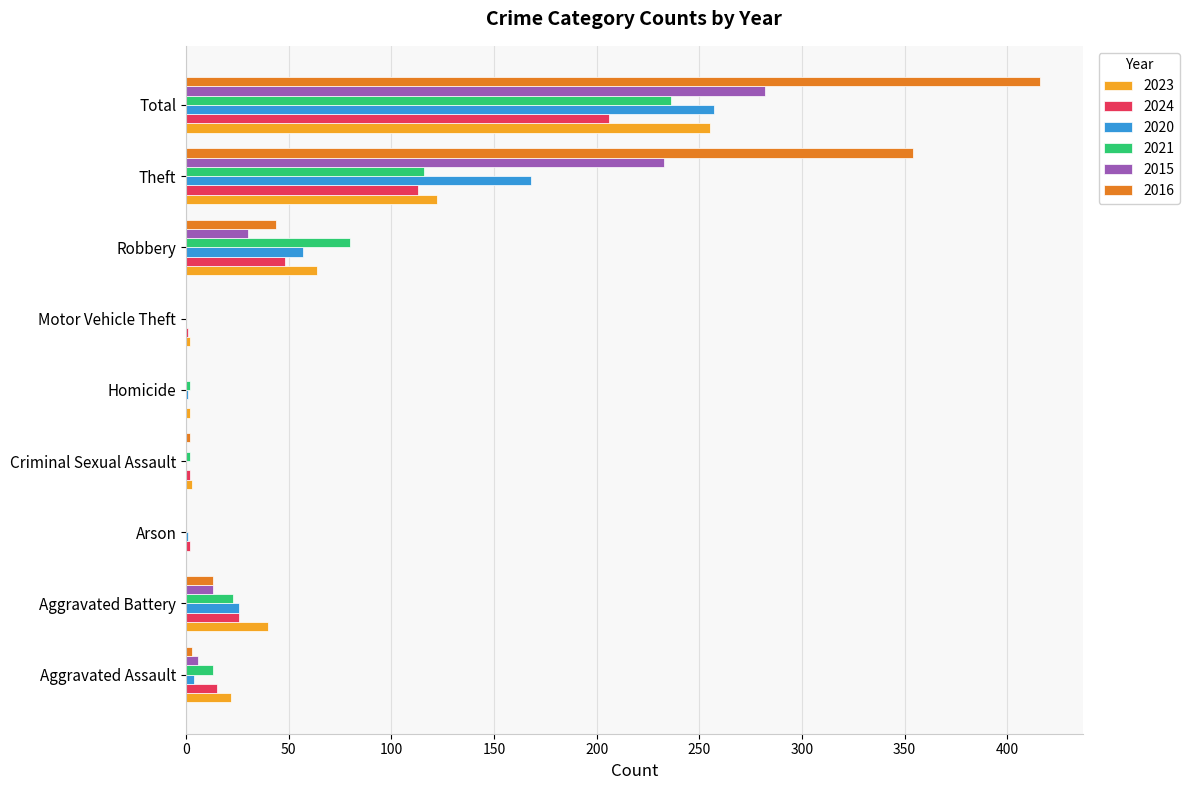

Is the value of 2021 at Aggravated Battery greater than the value of 2020 at Aggravated Assault?

Yes